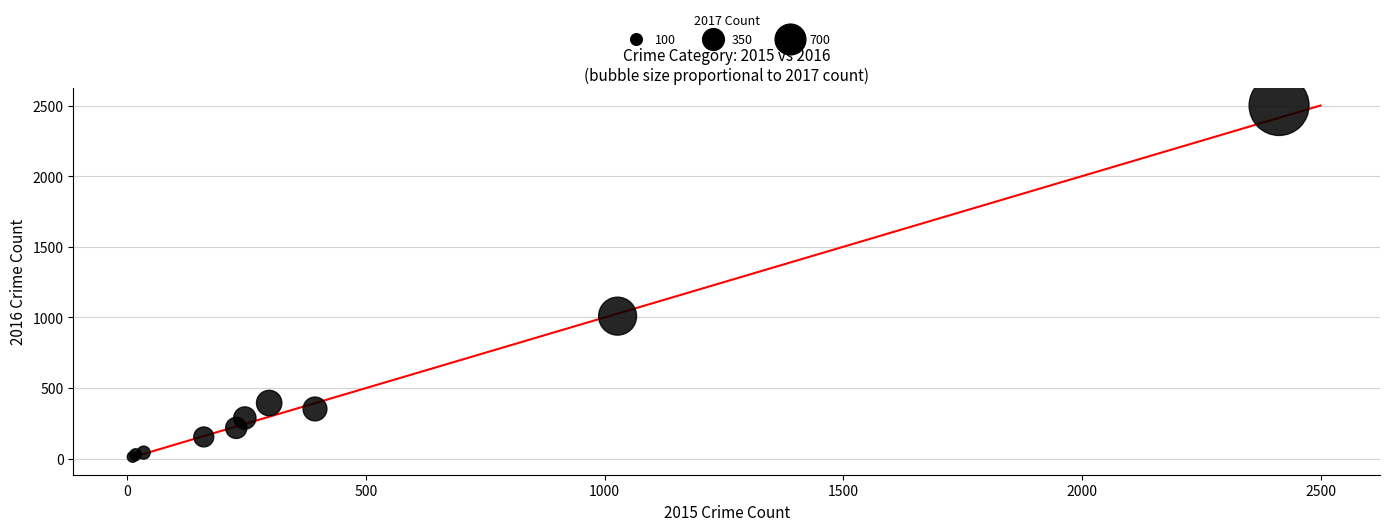

What Y value in the scatter plot is closest to 1256?

1009